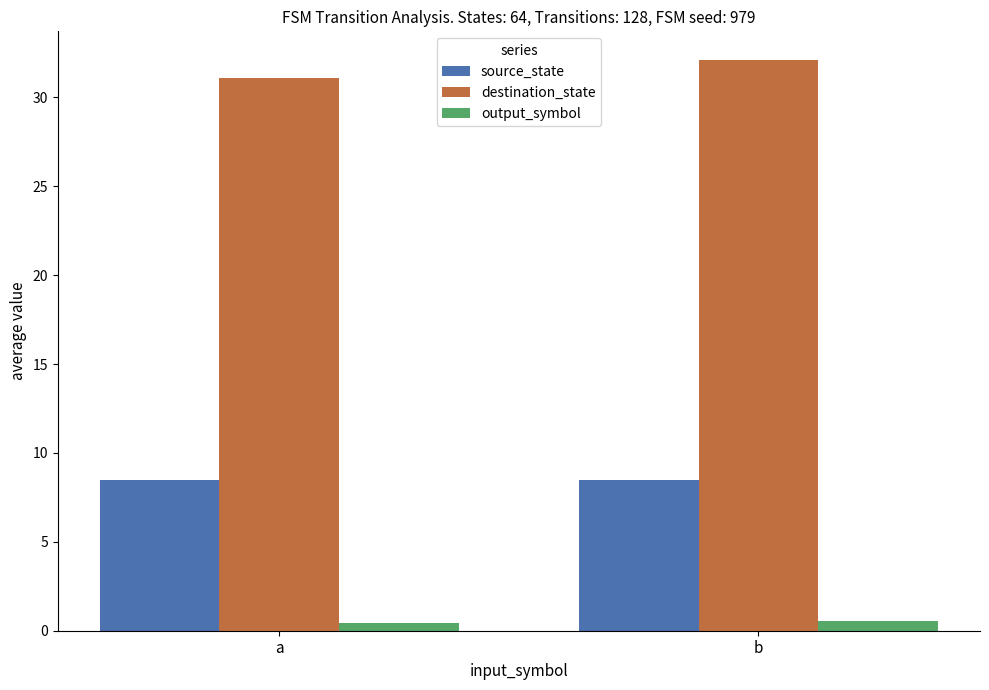

Count the number of categories in the chart.

2